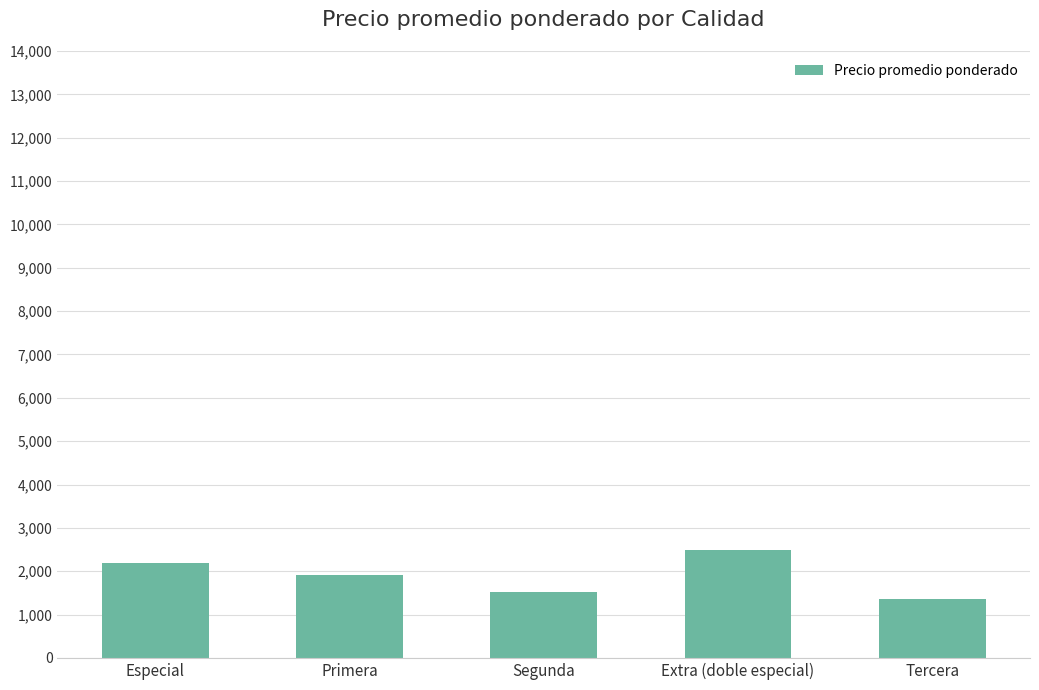

How many data points are less than 1905?

2